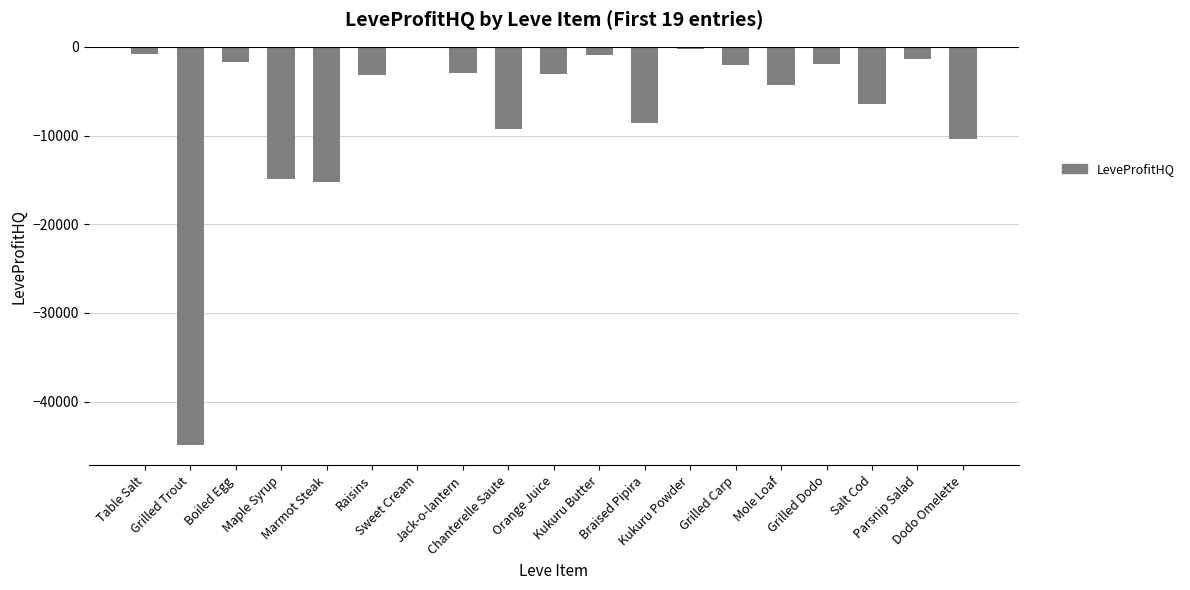

What is the sum of all values?

-132391.2